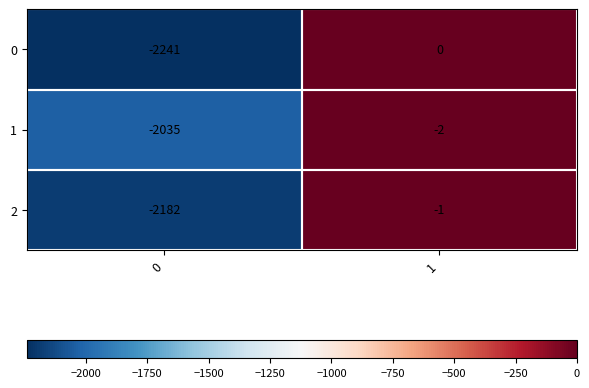

How many categories are shown in the chart?

2